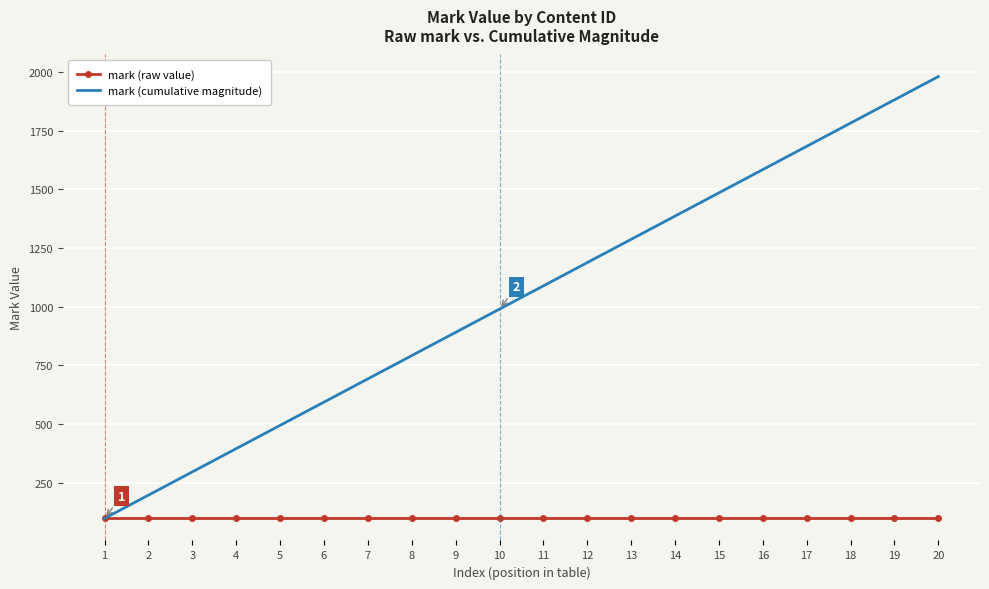

What is the approximate value of mark (raw value) at 6?

99